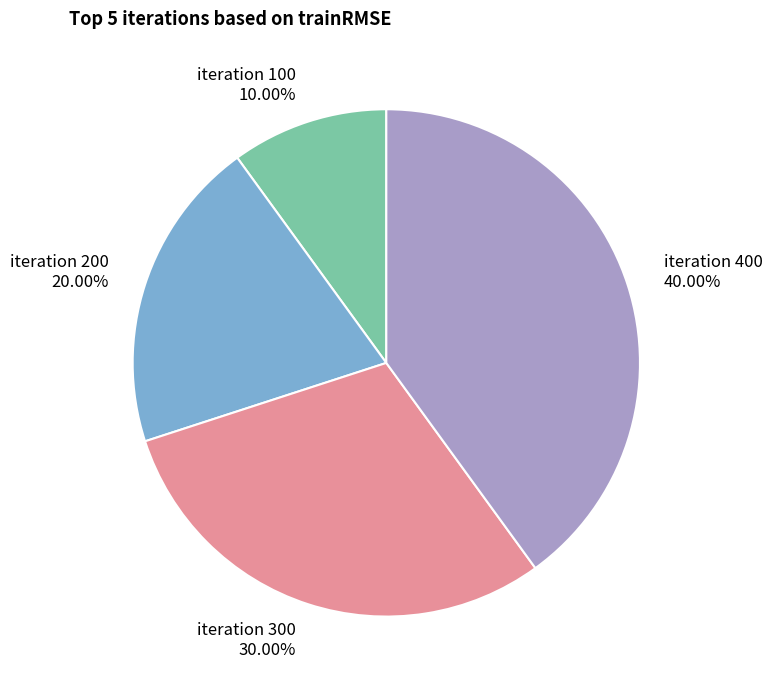

Which category has the biggest portion of the pie?

iteration 400